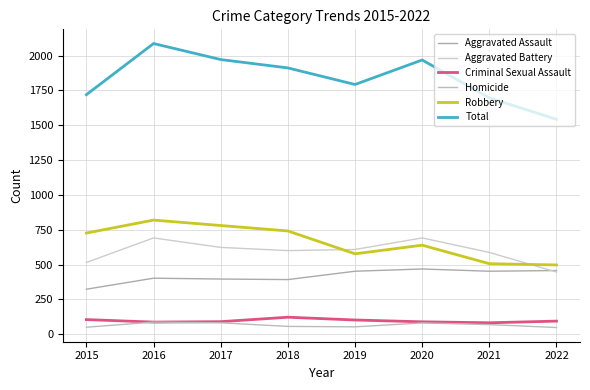

Is the value of Aggravated Battery at 2021 greater than the value of Robbery at 2020?

No